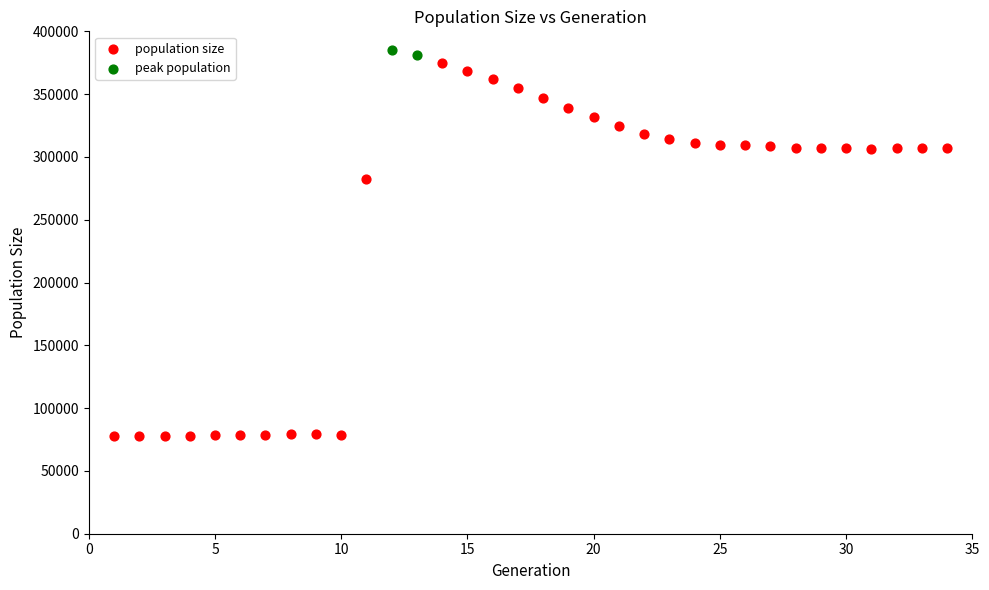

What are all the series names shown in the legend?

population size, peak population